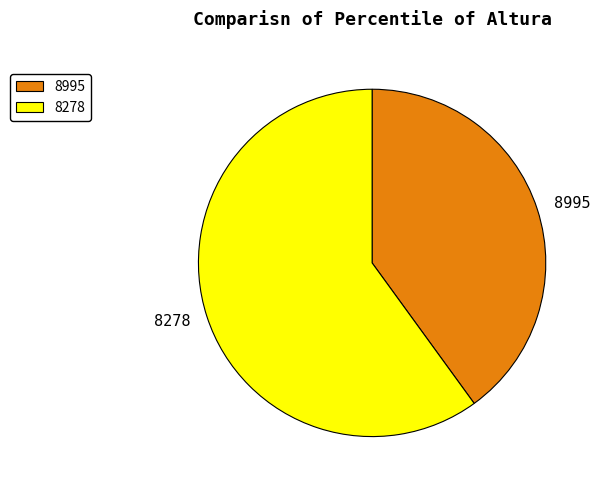

Is the sum of 8278 and 8995 greater than half?

Yes